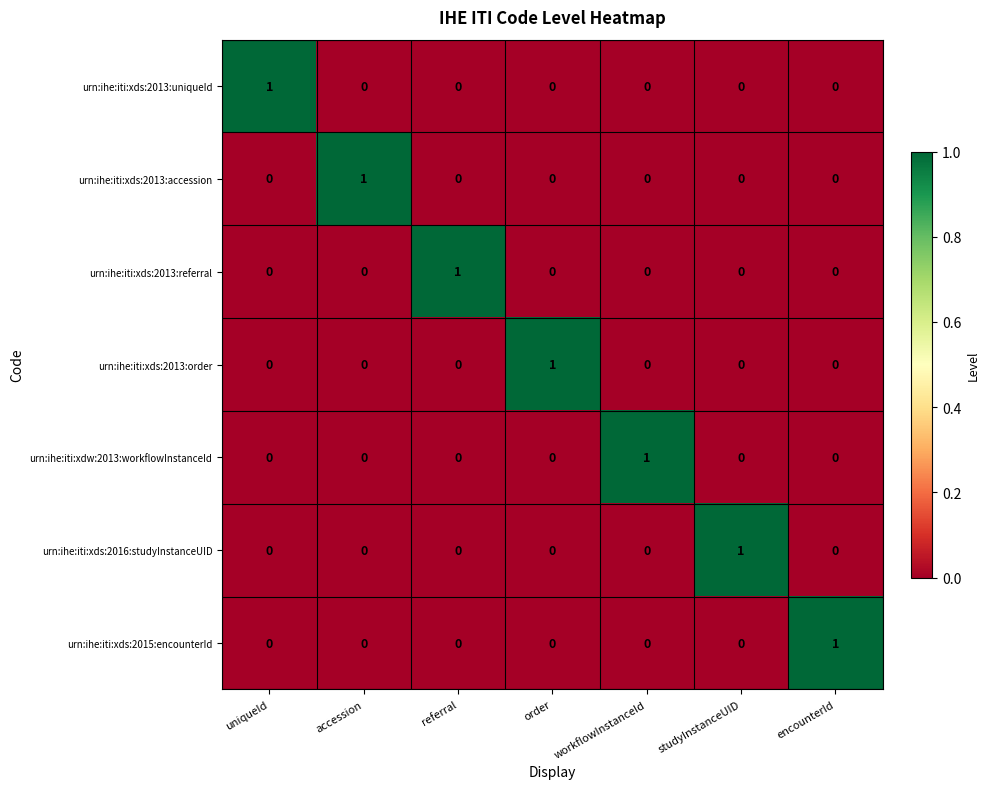

Count the number of data series in this chart.

7